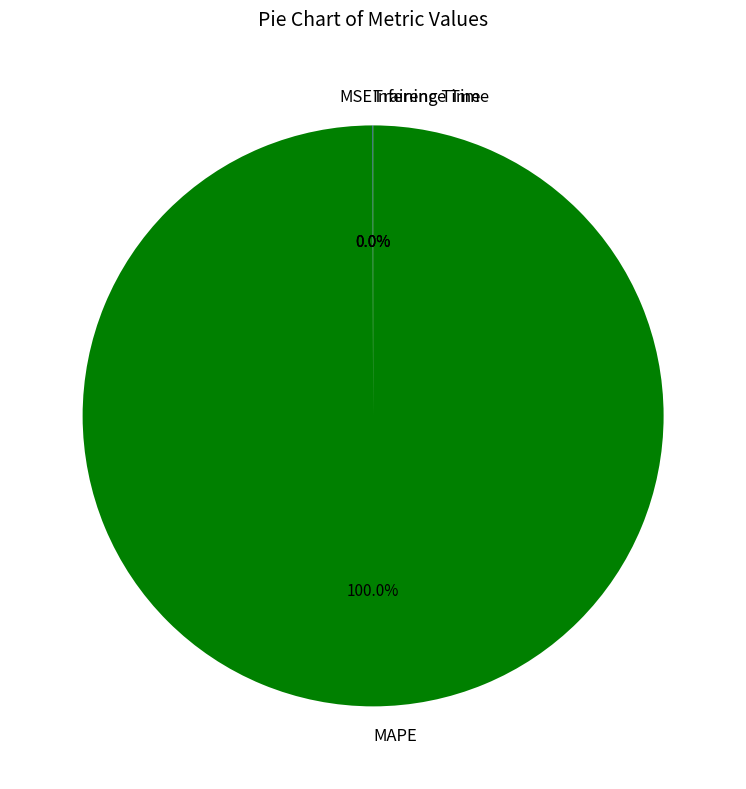

Is there a majority slice in this chart?

Yes